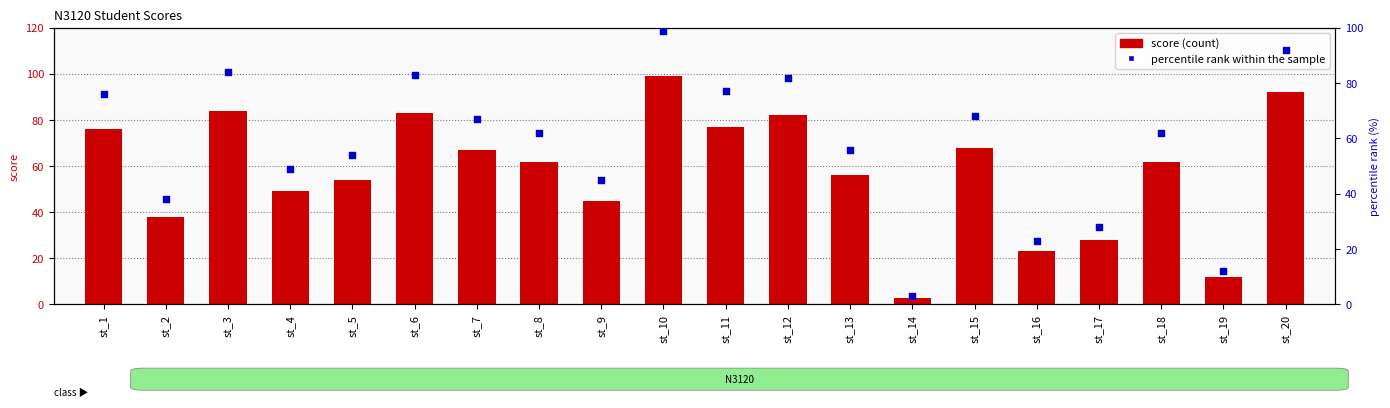

What are all the series names shown in the legend?

score, percentile rank within the sample